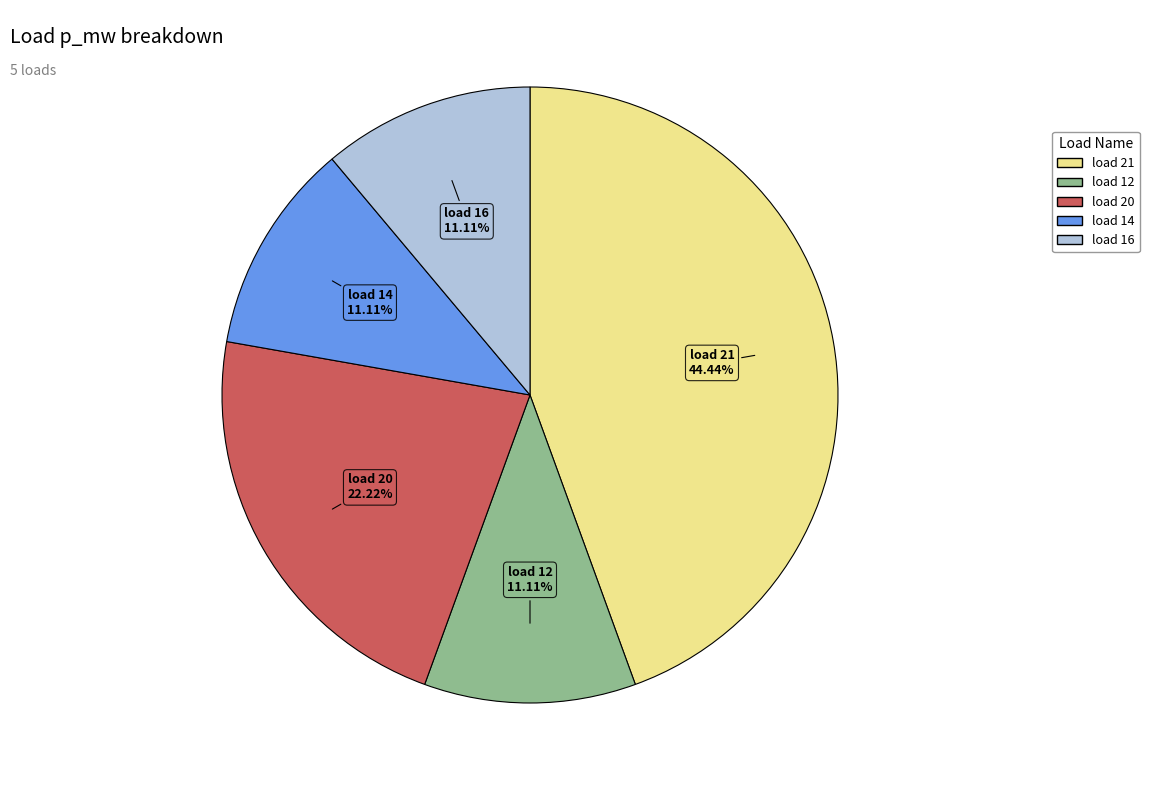

Combined, what portion of the pie is load 20 and load 12?

33.3%